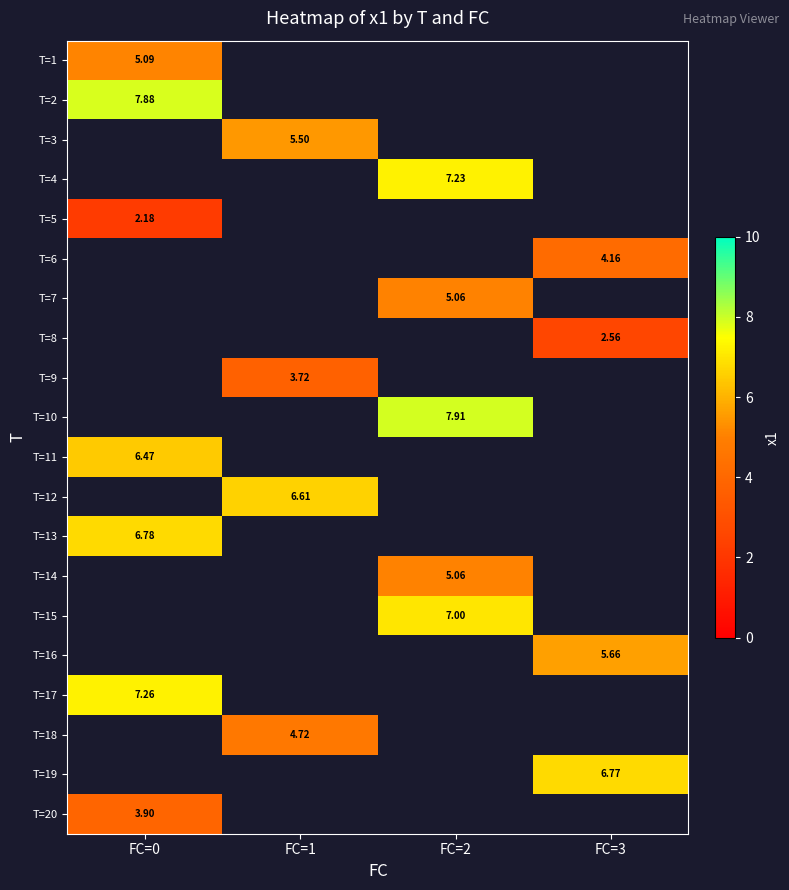

What is the greatest value displayed?

7.9